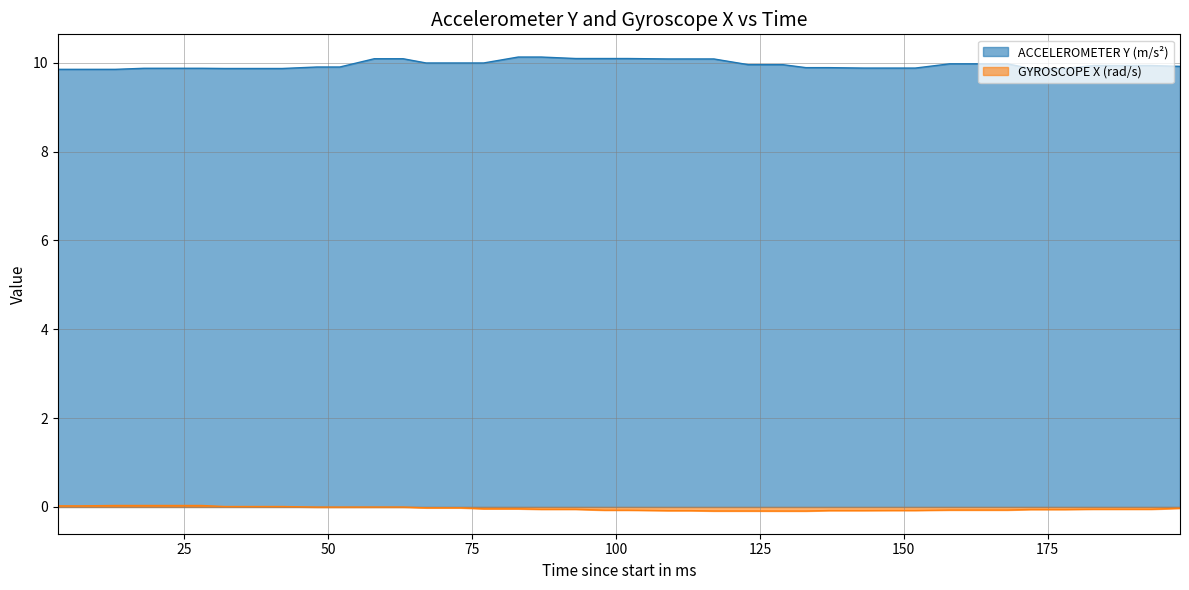

Reading left to right, what are all the values shown in this chart?

ACCELEROMETER Y (m/s²): 9.8	9.8	9.8	9.9	9.9	9.9	9.9	9.9	9.9	9.9	9.9	10.1	10.1	10.0	10.0	10.0	10.1	10.1	10.1	10.1	10.1	10.1	10.1	10.1	10.0	10.0	9.9	9.9	9.9	9.9	9.9	10.0	10.0	10.0	9.9	9.9	9.9	9.9	9.9	9.9
GYROSCOPE X (rad/s): 0.0	0.0	0.0	0.0	0.0	0.0	0.0	0.0	0.0	-0.0	-0.0	-0.0	-0.0	-0.0	-0.0	-0.0	-0.0	-0.1	-0.1	-0.1	-0.1	-0.1	-0.1	-0.1	-0.1	-0.1	-0.1	-0.1	-0.1	-0.1	-0.1	-0.1	-0.1	-0.1	-0.1	-0.1	-0.1	-0.1	-0.1	-0.0